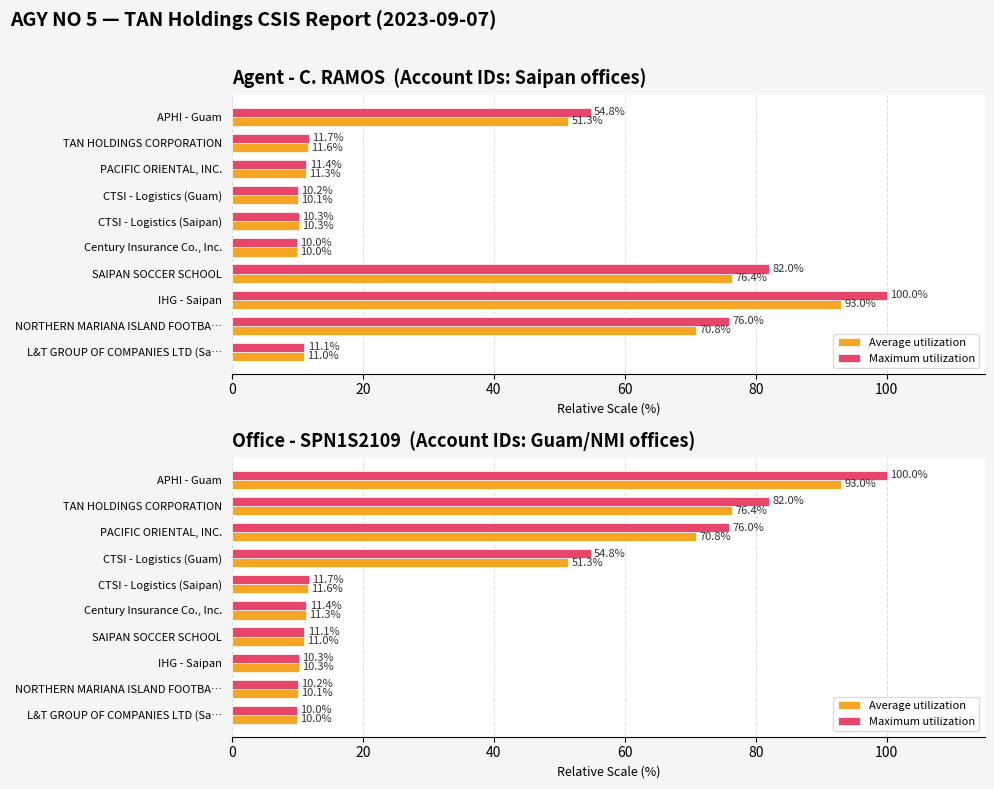

What is the total value across all series at CTSI - Logistics (Saipan)?

23.3